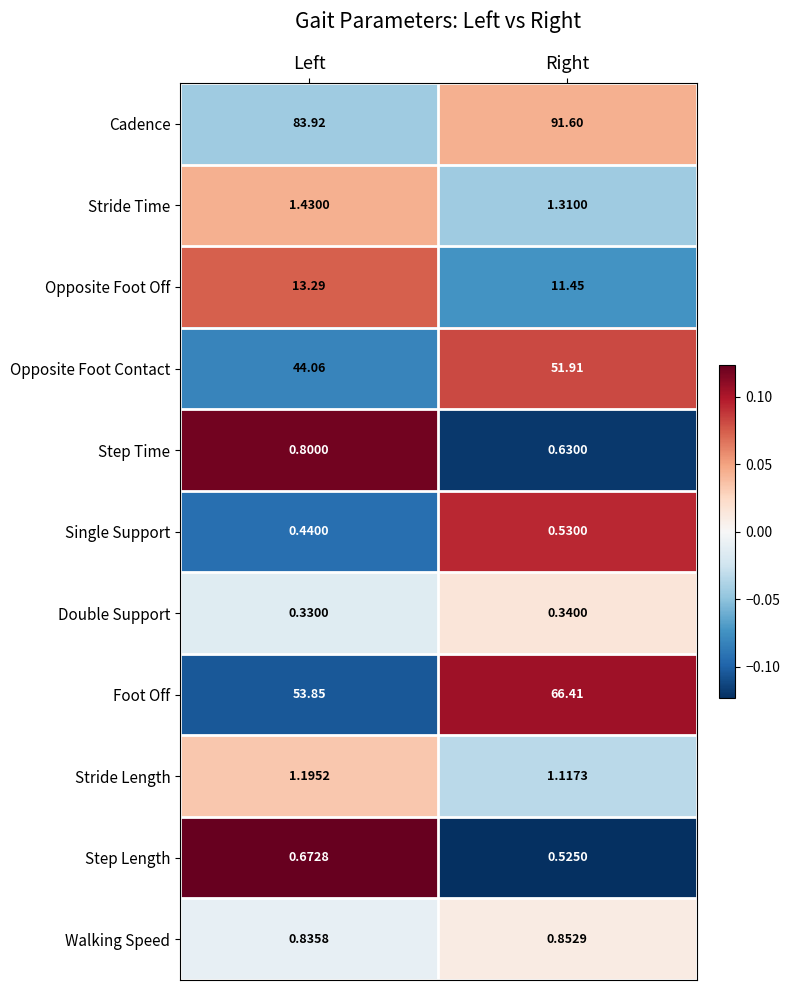

Which series changed the most between Left and Right?

Foot Off